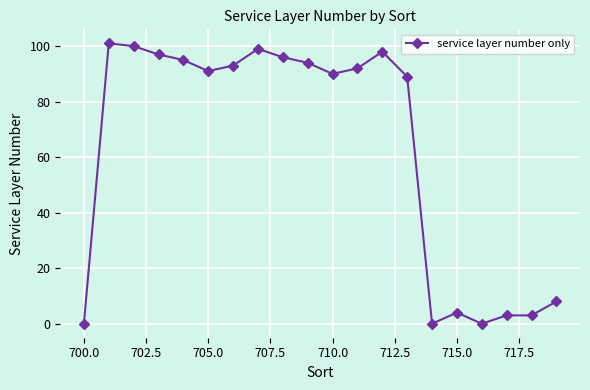

Reading left to right, transcribe all the data shown in this chart.

0	101	100	97	95	91	93	99	96	94	90	92	98	89	0	4	0	3	3	8